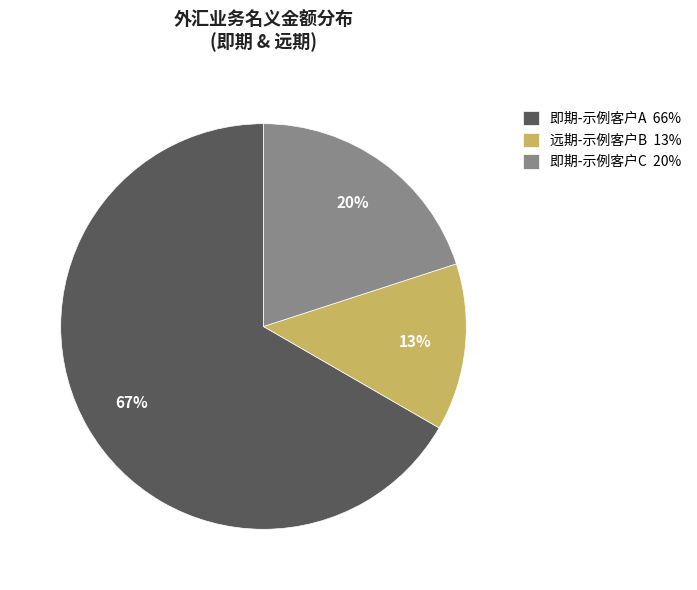

Is the sum of 远期-示例客户B 13% and 即期-示例客户C 20% greater than half?

No